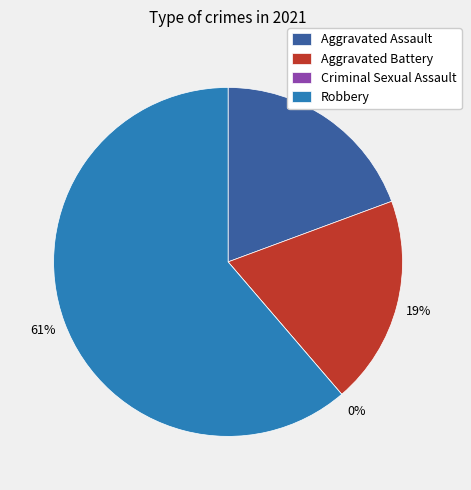

Is Criminal Sexual Assault the majority of the pie?

No